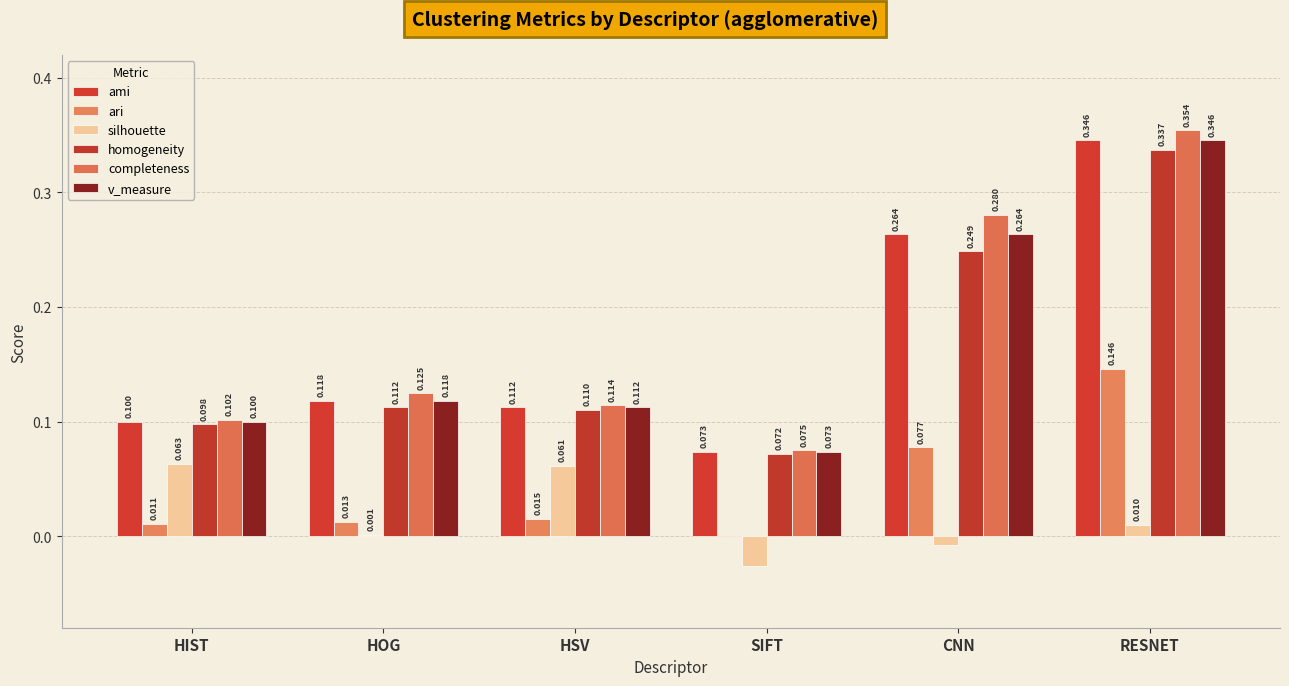

What position from the right is HOG?

5